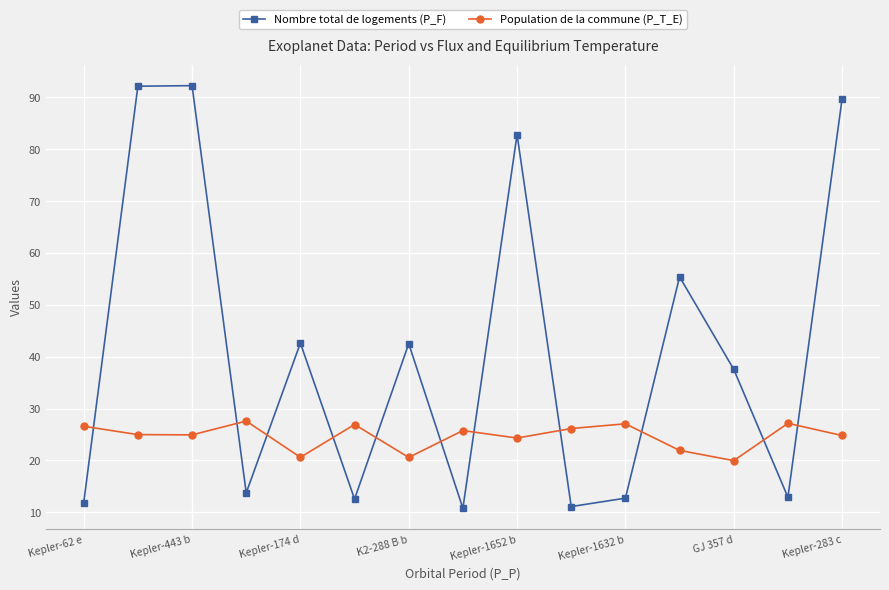

What is the minimum value for Population de la commune (P_T_E)?

19.9